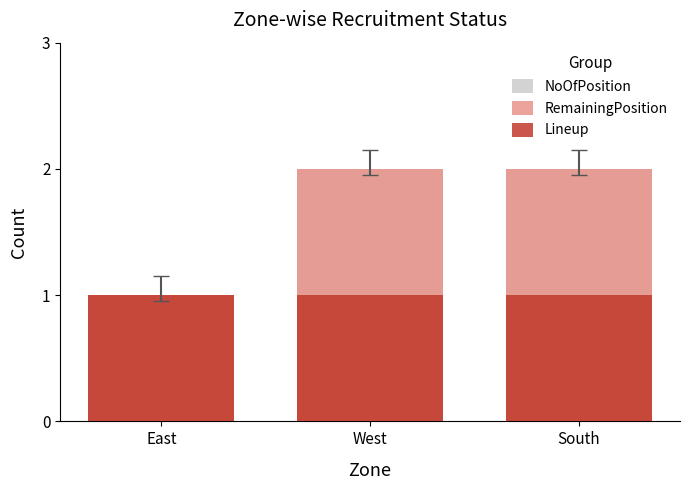

What is the maximum value for RemainingPosition?

2